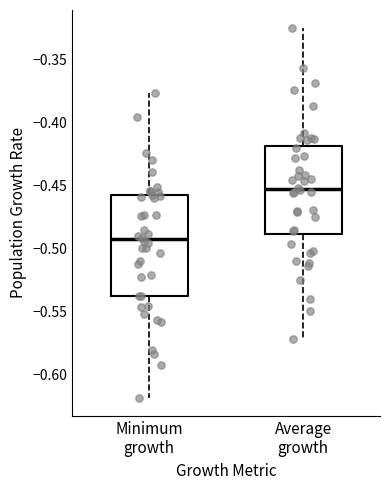

Which box has the lowest median line?

Minimum growth